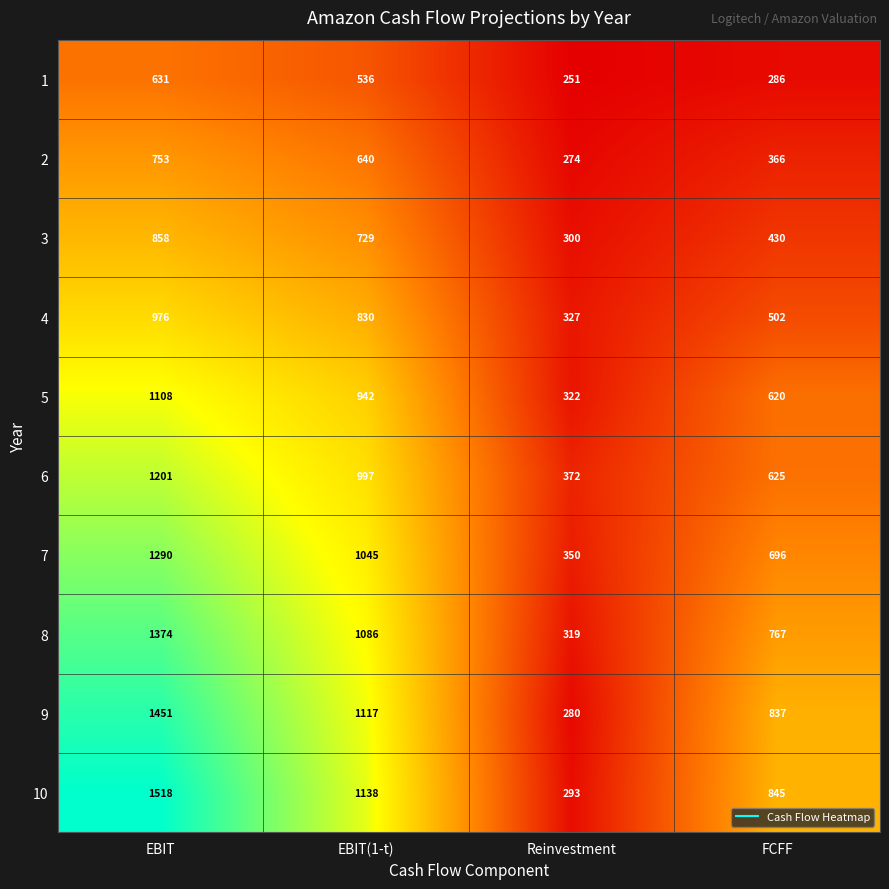

What is the maximum value shown in the chart?

1518